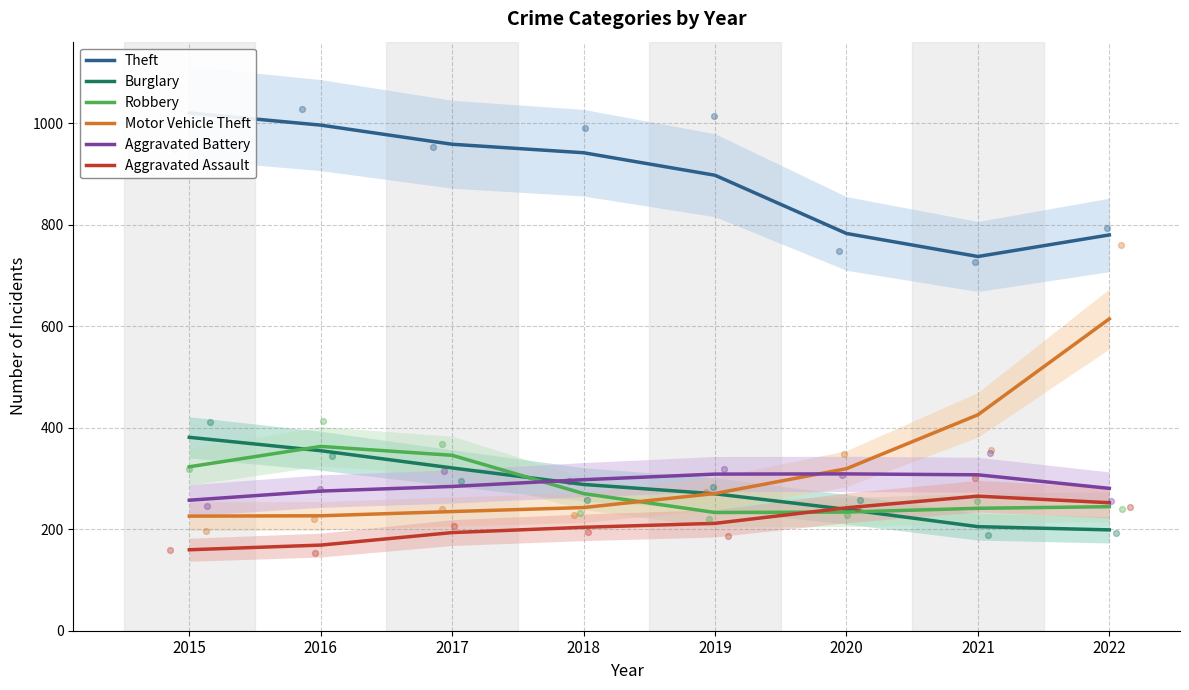

At which category is the sum across all series the highest?

2016